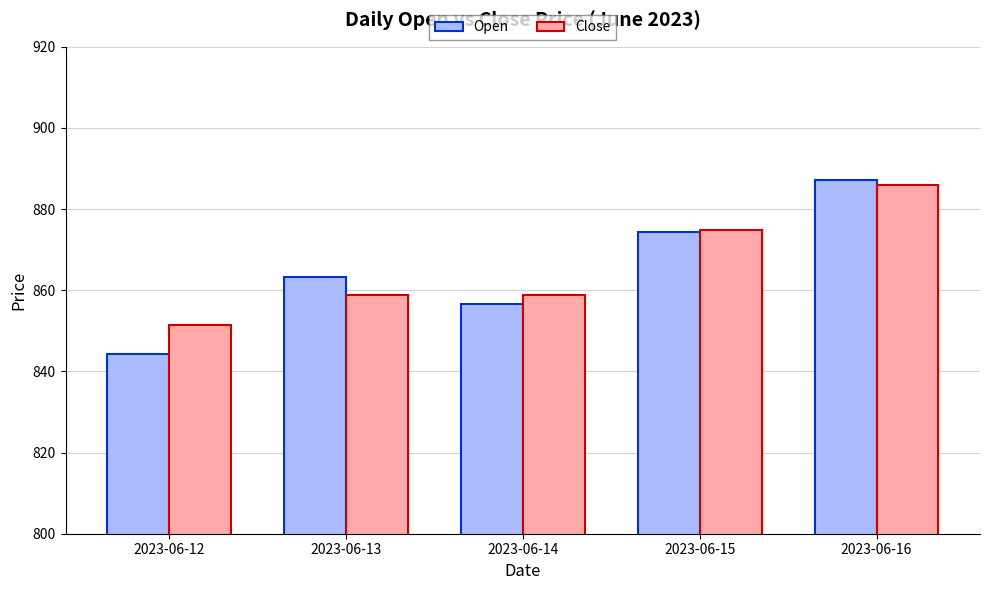

True or false: Open has a value of 1180.5 at 2023-06-14.

False